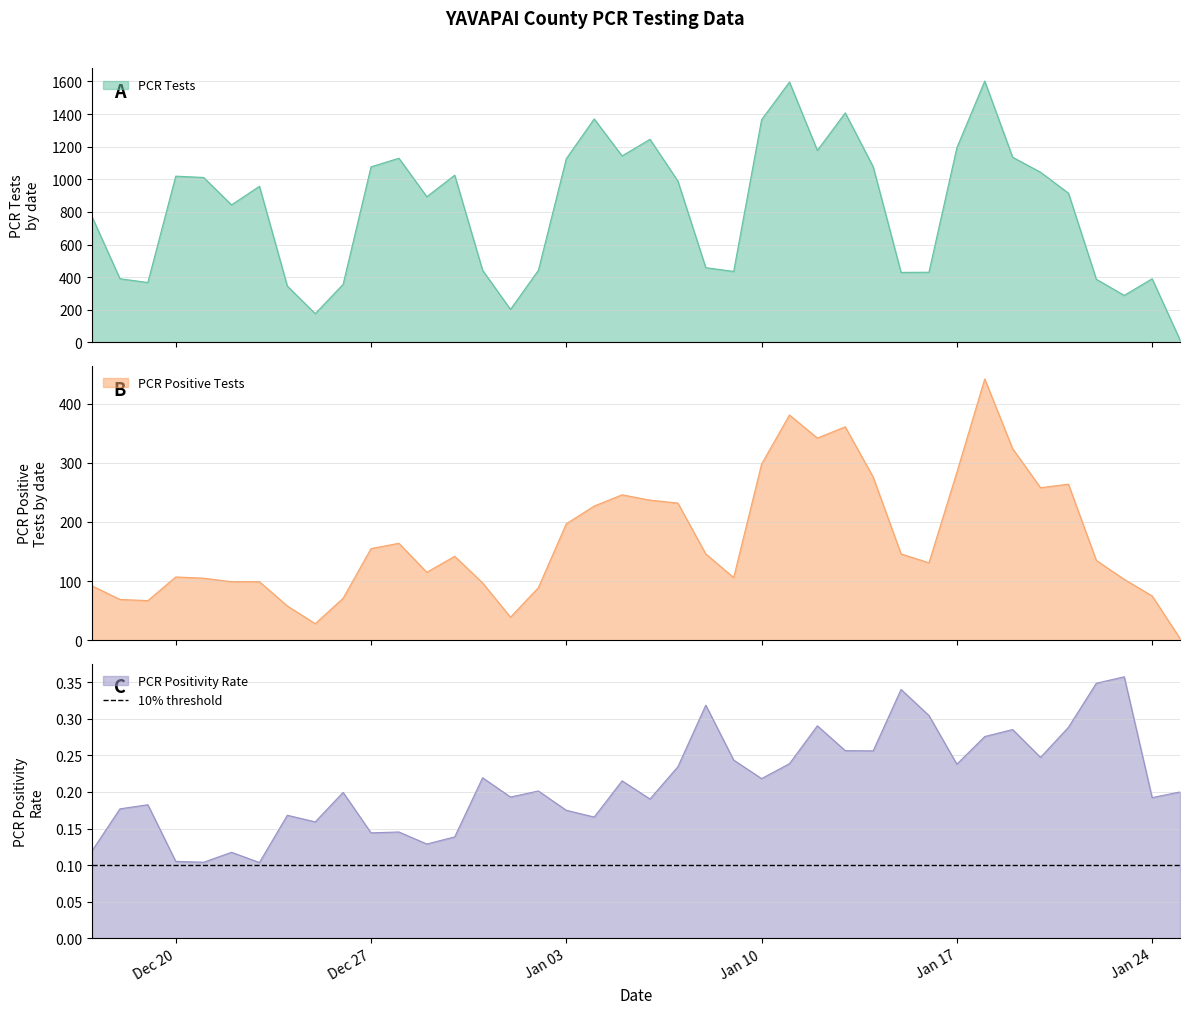

Rank the series at 2022-01-12 from highest to lowest value.

PCR Tests, PCR Positive Tests, PCR Positivity Rate